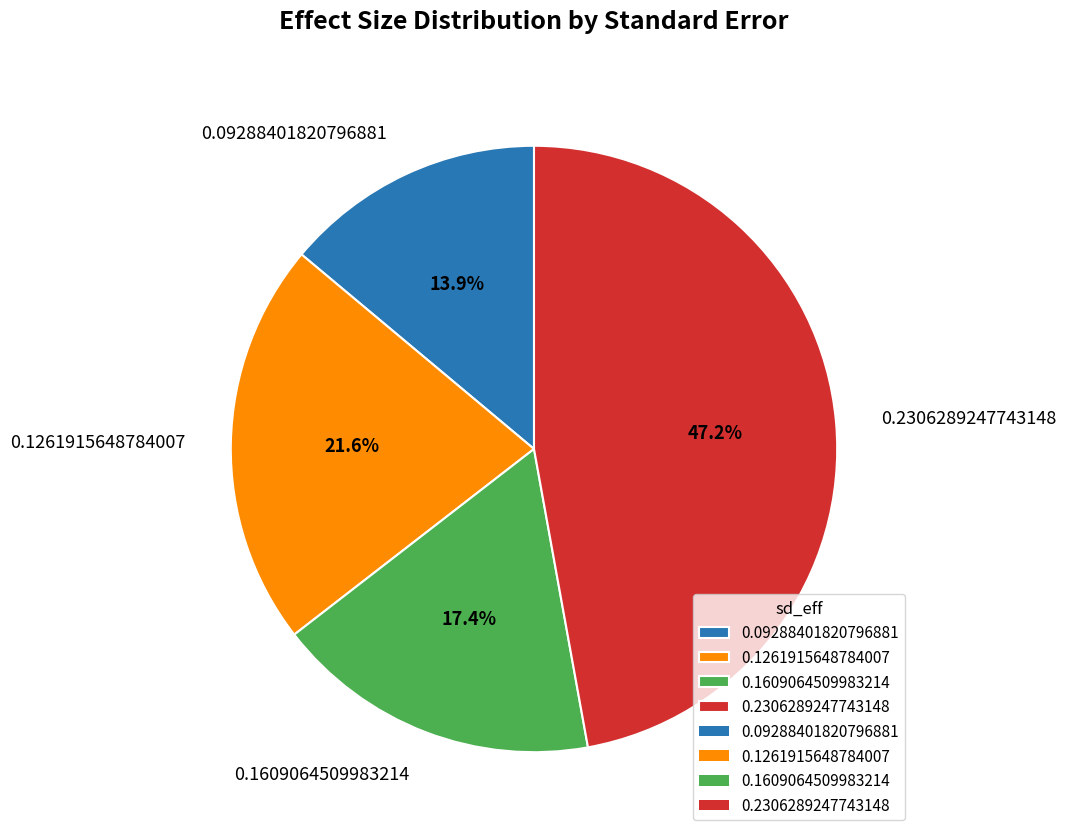

How many segments does this pie chart have?

4